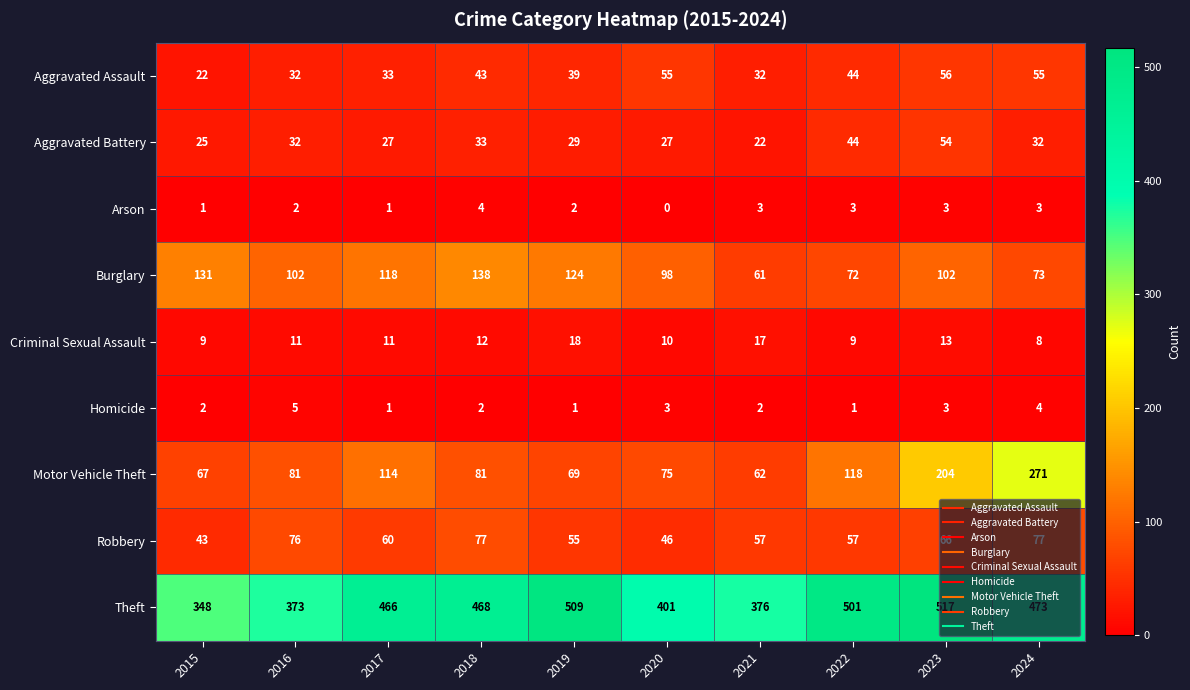

What is the total value across all series at 2020?

715